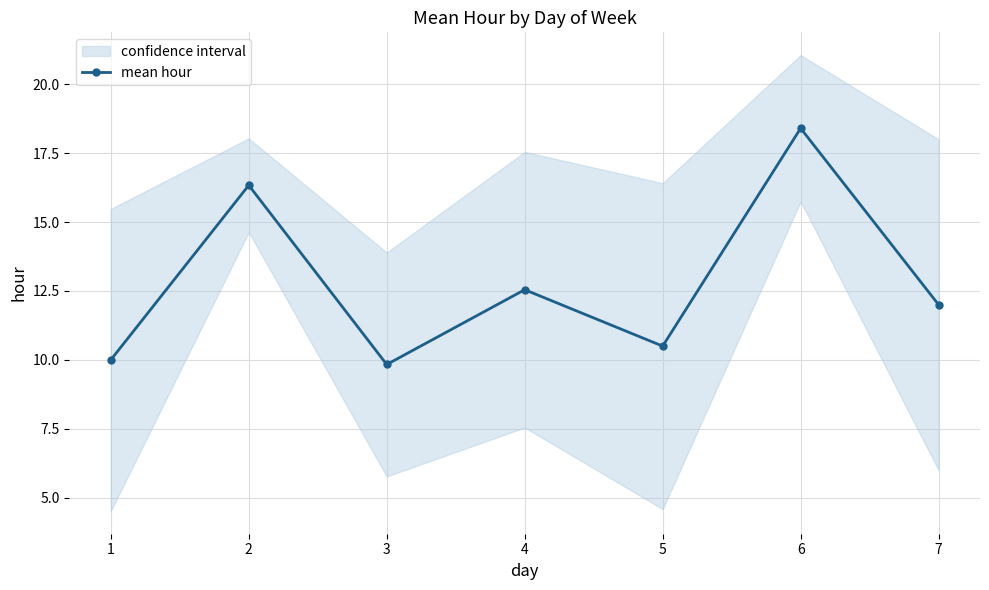

What is the ratio of the value at 7 to the value at 4?

1.0